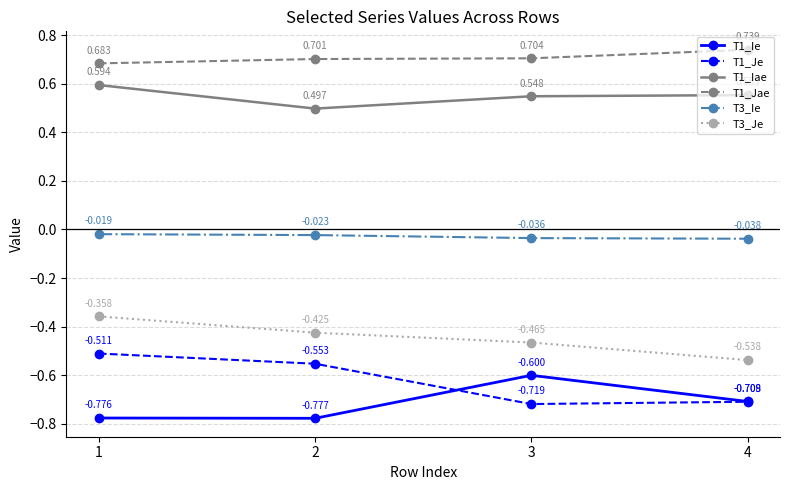

Which label corresponds to the smallest value in the chart?

2